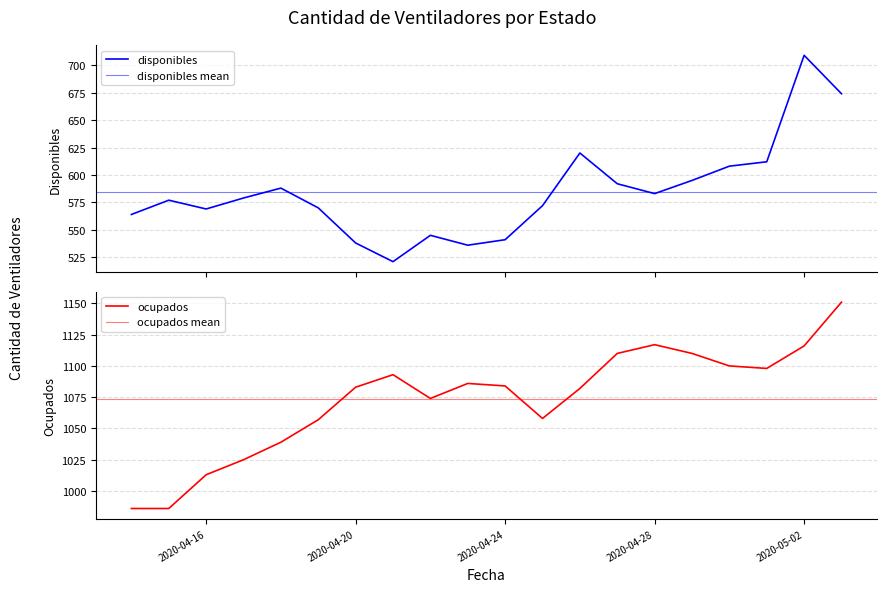

Which series changed the most between 2020-04-18 and 2020-04-19?

disponibles